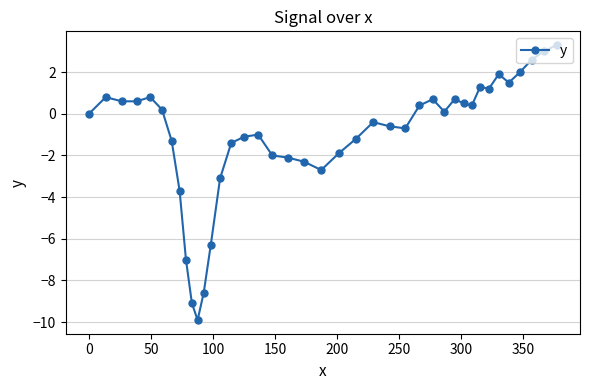

Reading right to left, extract all data points from this chart.

3.3	3.0	2.6	2.0	1.5	1.9	1.2	1.3	0.4	0.5	0.7	0.1	0.7	0.4	-0.7	-0.6	-0.4	-1.2	-1.9	-2.7	-2.3	-2.1	-2.0	-1.0	-1.1	-1.4	-3.1	-6.3	-8.6	-9.9	-9.1	-7.0	-3.7	-1.3	0.2	0.8	0.6	0.6	0.8	0.0